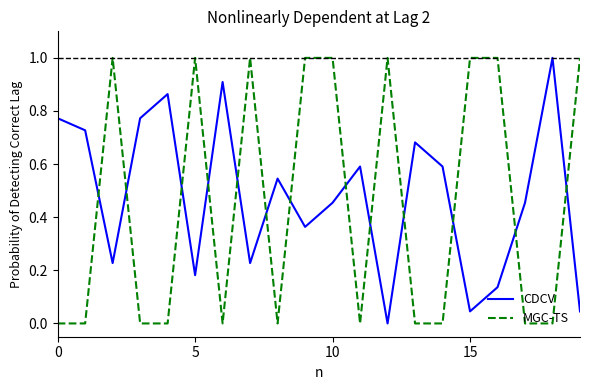

What is the difference between the maximum and minimum values in the MGC-TS series?

1.0